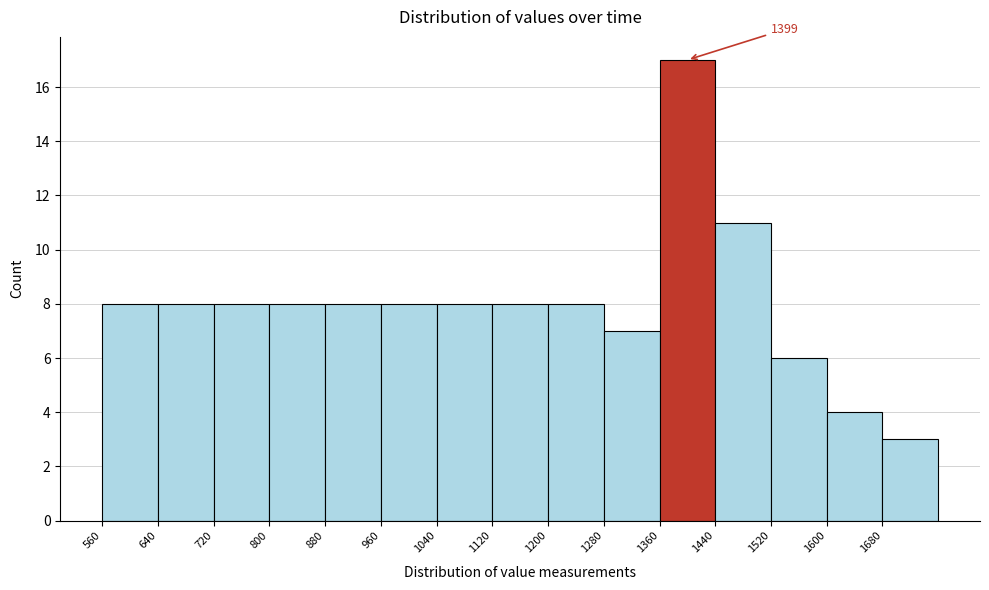

Which range on the x-axis has the tallest bar?

1360 to 1440